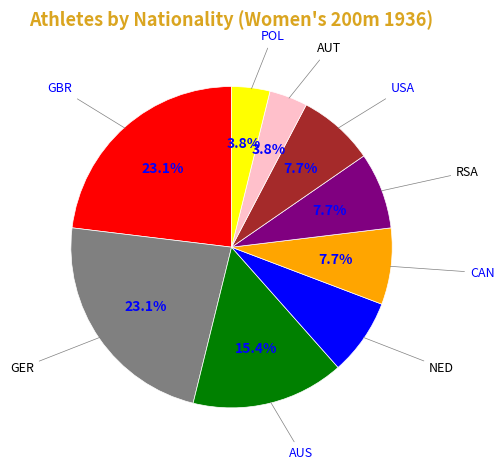

What is the total percentage of NED and AUS?

23.1%